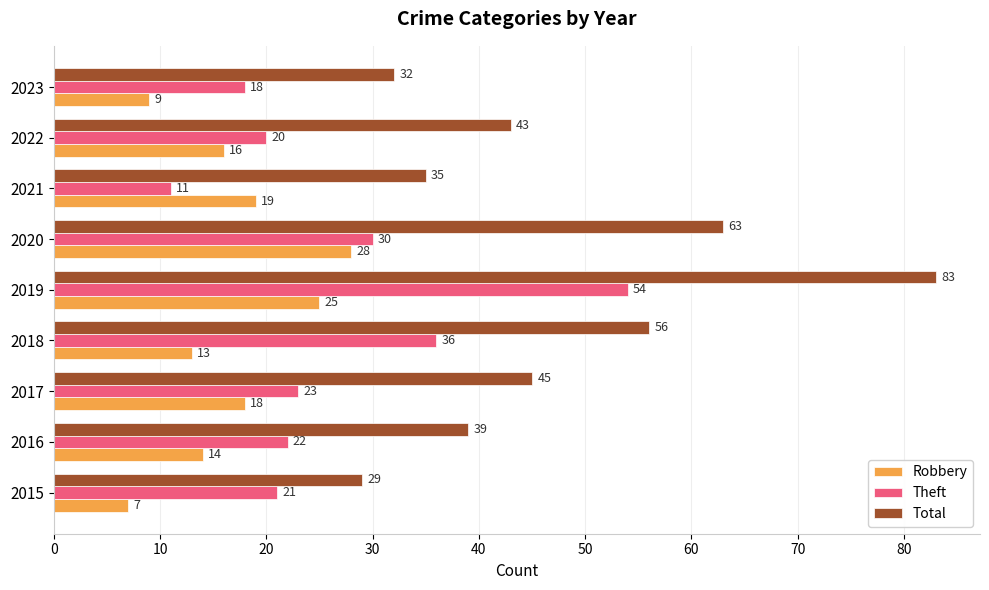

The value of Robbery at 2018 is 13. True or false?

True